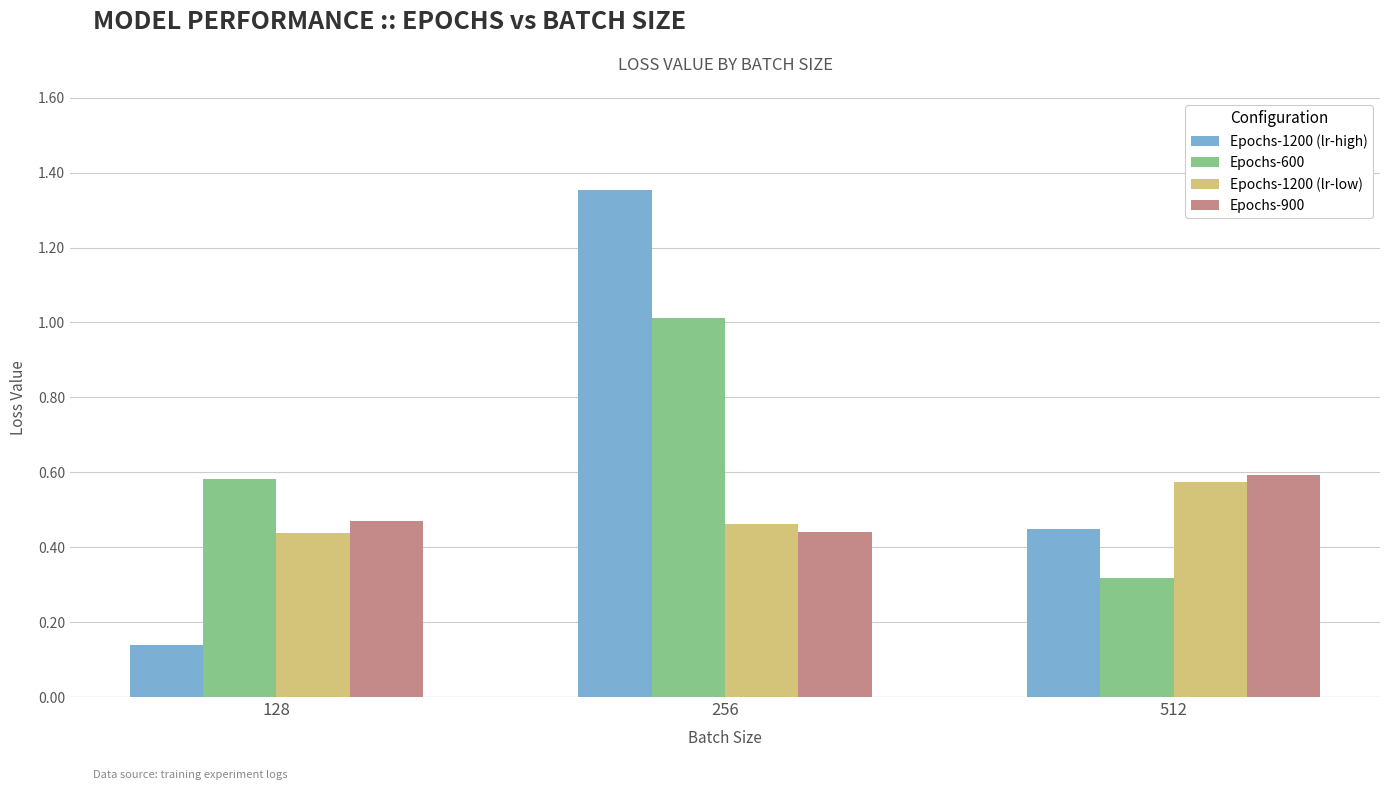

How many data points does each series have?

3